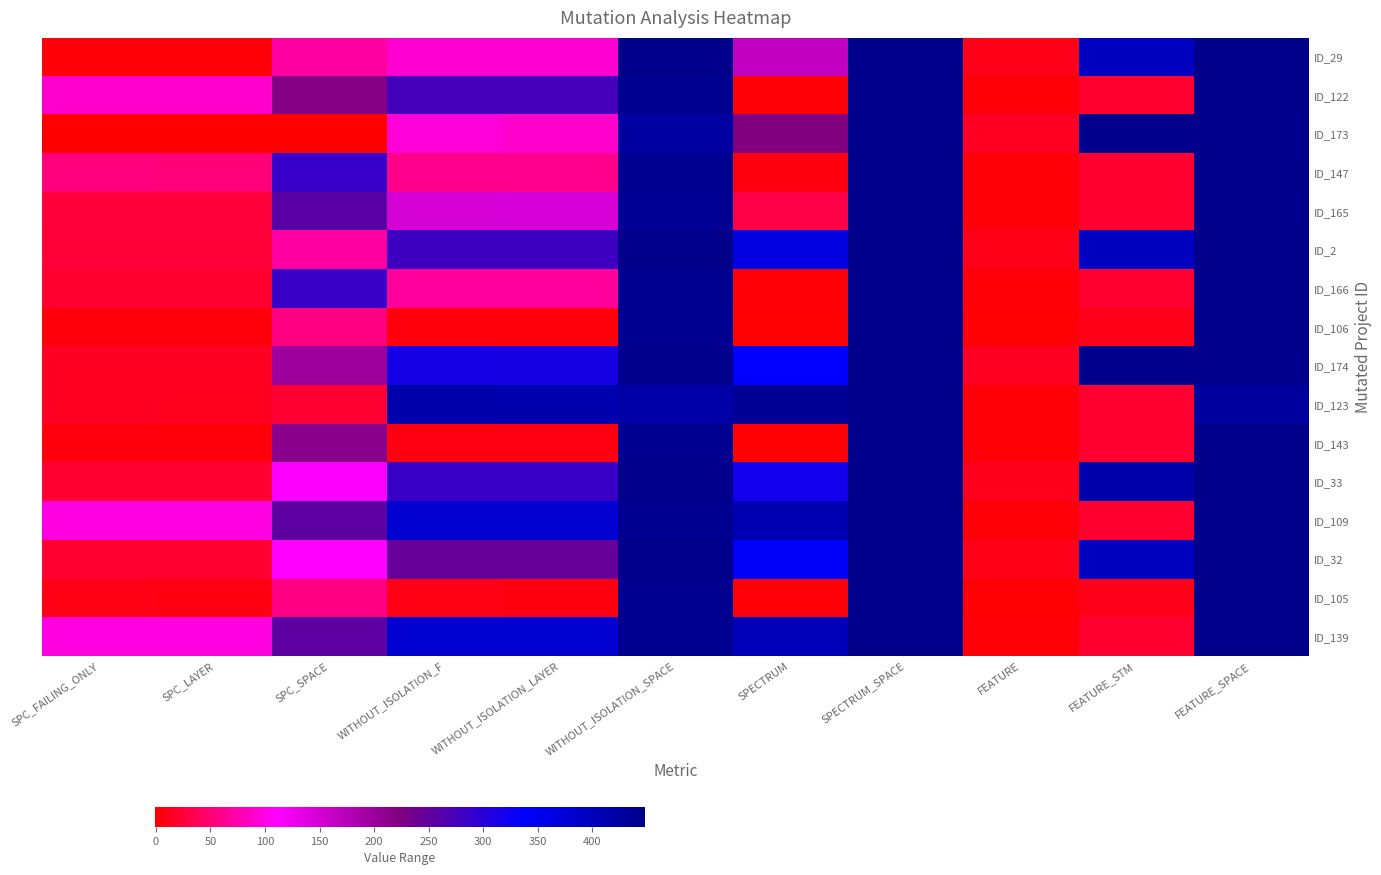

Reading left to right, transcribe all the data shown in this chart.

ID_29: SPC_FAILING_ONLY=4	SPC_LAYER=4	SPC_SPACE=72	WITHOUT_ISOLATION_F=91	WITHOUT_ISOLATION_LAYER=91	WITHOUT_ISOLATION_SPACE=448	SPECTRUM=164	SPECTRUM_SPACE=448	FEATURE=10	FEATURE_STM=395	FEATURE_SPACE=448
ID_122: SPC_FAILING_ONLY=90	SPC_LAYER=89	SPC_SPACE=219	WITHOUT_ISOLATION_F=276	WITHOUT_ISOLATION_LAYER=276	WITHOUT_ISOLATION_SPACE=442	SPECTRUM=3	SPECTRUM_SPACE=448	FEATURE=3	FEATURE_STM=21	FEATURE_SPACE=448
ID_173: SPC_FAILING_ONLY=-1	SPC_LAYER=-1	SPC_SPACE=0	WITHOUT_ISOLATION_F=94	WITHOUT_ISOLATION_LAYER=90	WITHOUT_ISOLATION_SPACE=424	SPECTRUM=223	SPECTRUM_SPACE=448	FEATURE=16	FEATURE_STM=446	FEATURE_SPACE=446
ID_147: SPC_FAILING_ONLY=54	SPC_LAYER=53	SPC_SPACE=287	WITHOUT_ISOLATION_F=62	WITHOUT_ISOLATION_LAYER=62	WITHOUT_ISOLATION_SPACE=442	SPECTRUM=7	SPECTRUM_SPACE=448	FEATURE=3	FEATURE_STM=21	FEATURE_SPACE=448
ID_165: SPC_FAILING_ONLY=27	SPC_LAYER=27	SPC_SPACE=257	WITHOUT_ISOLATION_F=149	WITHOUT_ISOLATION_LAYER=147	WITHOUT_ISOLATION_SPACE=440	SPECTRUM=32	SPECTRUM_SPACE=448	FEATURE=3	FEATURE_STM=21	FEATURE_SPACE=446
ID_2: SPC_FAILING_ONLY=24	SPC_LAYER=24	SPC_SPACE=70	WITHOUT_ISOLATION_F=281	WITHOUT_ISOLATION_LAYER=281	WITHOUT_ISOLATION_SPACE=448	SPECTRUM=364	SPECTRUM_SPACE=448	FEATURE=10	FEATURE_STM=395	FEATURE_SPACE=448
ID_166: SPC_FAILING_ONLY=21	SPC_LAYER=21	SPC_SPACE=286	WITHOUT_ISOLATION_F=68	WITHOUT_ISOLATION_LAYER=68	WITHOUT_ISOLATION_SPACE=442	SPECTRUM=4	SPECTRUM_SPACE=448	FEATURE=3	FEATURE_STM=21	FEATURE_SPACE=448
ID_106: SPC_FAILING_ONLY=6	SPC_LAYER=6	SPC_SPACE=56	WITHOUT_ISOLATION_F=6	WITHOUT_ISOLATION_LAYER=6	WITHOUT_ISOLATION_SPACE=442	SPECTRUM=1	SPECTRUM_SPACE=448	FEATURE=2	FEATURE_STM=11	FEATURE_SPACE=448
ID_174: SPC_FAILING_ONLY=16	SPC_LAYER=15	SPC_SPACE=197	WITHOUT_ISOLATION_F=315	WITHOUT_ISOLATION_LAYER=314	WITHOUT_ISOLATION_SPACE=446	SPECTRUM=335	SPECTRUM_SPACE=448	FEATURE=16	FEATURE_STM=446	FEATURE_SPACE=446
ID_123: SPC_FAILING_ONLY=15	SPC_LAYER=14	SPC_SPACE=23	WITHOUT_ISOLATION_F=413	WITHOUT_ISOLATION_LAYER=412	WITHOUT_ISOLATION_SPACE=421	SPECTRUM=439	SPECTRUM_SPACE=448	FEATURE=3	FEATURE_STM=21	FEATURE_SPACE=427
ID_143: SPC_FAILING_ONLY=5	SPC_LAYER=5	SPC_SPACE=213	WITHOUT_ISOLATION_F=7	WITHOUT_ISOLATION_LAYER=7	WITHOUT_ISOLATION_SPACE=442	SPECTRUM=2	SPECTRUM_SPACE=448	FEATURE=3	FEATURE_STM=21	FEATURE_SPACE=448
ID_33: SPC_FAILING_ONLY=23	SPC_LAYER=23	SPC_SPACE=114	WITHOUT_ISOLATION_F=286	WITHOUT_ISOLATION_LAYER=286	WITHOUT_ISOLATION_SPACE=448	SPECTRUM=319	SPECTRUM_SPACE=448	FEATURE=13	FEATURE_STM=416	FEATURE_SPACE=448
ID_109: SPC_FAILING_ONLY=98	SPC_LAYER=98	SPC_SPACE=255	WITHOUT_ISOLATION_F=381	WITHOUT_ISOLATION_LAYER=381	WITHOUT_ISOLATION_SPACE=442	SPECTRUM=408	SPECTRUM_SPACE=448	FEATURE=3	FEATURE_STM=21	FEATURE_SPACE=448
ID_32: SPC_FAILING_ONLY=22	SPC_LAYER=22	SPC_SPACE=111	WITHOUT_ISOLATION_F=246	WITHOUT_ISOLATION_LAYER=246	WITHOUT_ISOLATION_SPACE=448	SPECTRUM=340	SPECTRUM_SPACE=448	FEATURE=10	FEATURE_STM=395	FEATURE_SPACE=448
ID_105: SPC_FAILING_ONLY=8	SPC_LAYER=7	SPC_SPACE=57	WITHOUT_ISOLATION_F=8	WITHOUT_ISOLATION_LAYER=7	WITHOUT_ISOLATION_SPACE=442	SPECTRUM=3	SPECTRUM_SPACE=448	FEATURE=2	FEATURE_STM=11	FEATURE_SPACE=448
ID_139: SPC_FAILING_ONLY=98	SPC_LAYER=98	SPC_SPACE=255	WITHOUT_ISOLATION_F=381	WITHOUT_ISOLATION_LAYER=381	WITHOUT_ISOLATION_SPACE=442	SPECTRUM=404	SPECTRUM_SPACE=448	FEATURE=3	FEATURE_STM=21	FEATURE_SPACE=448